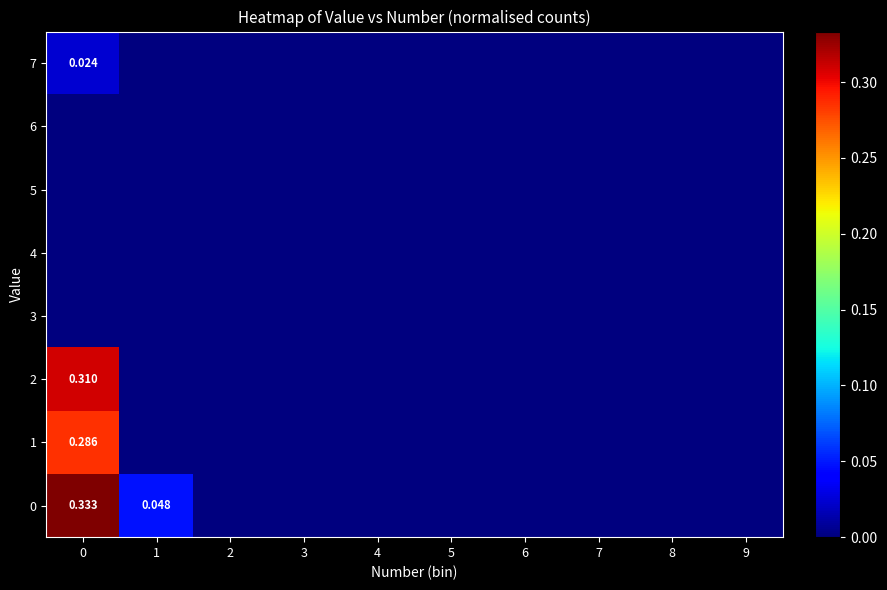

The 7 series shows -0.0 at 9. True or false?

False